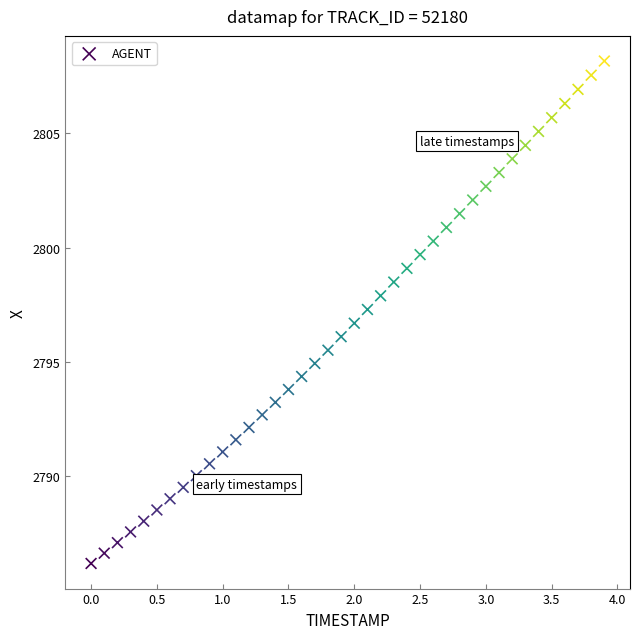

What is the range of X values (max minus min)?

3.9